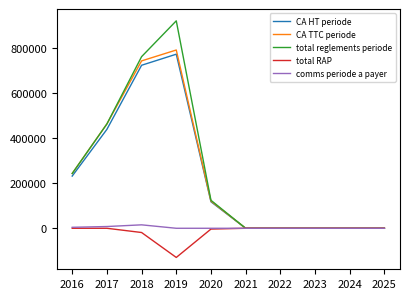

What is the average value of the comms periode a payer series?

2739.7